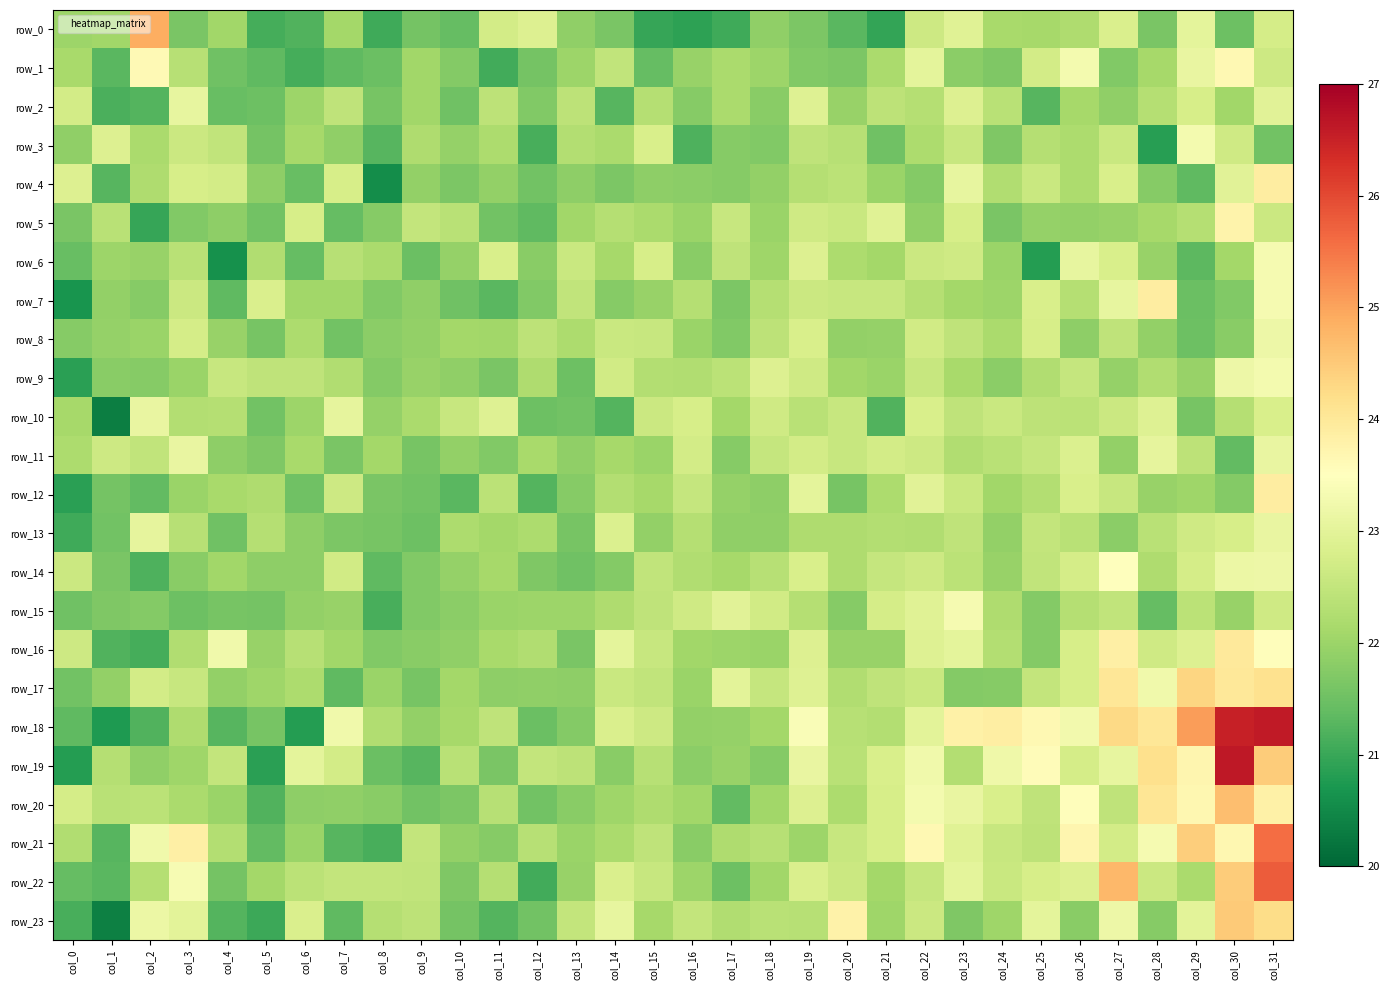

What is the average value of the row_3 series?

22.1